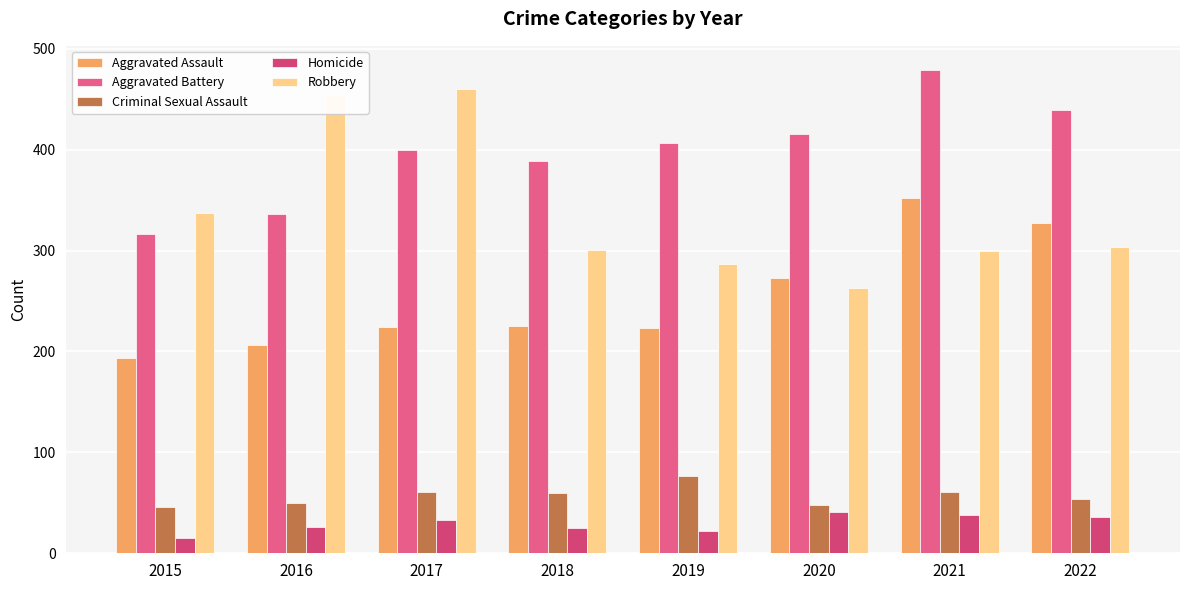

The value of Aggravated Assault at 2018 is 225. True or false?

True